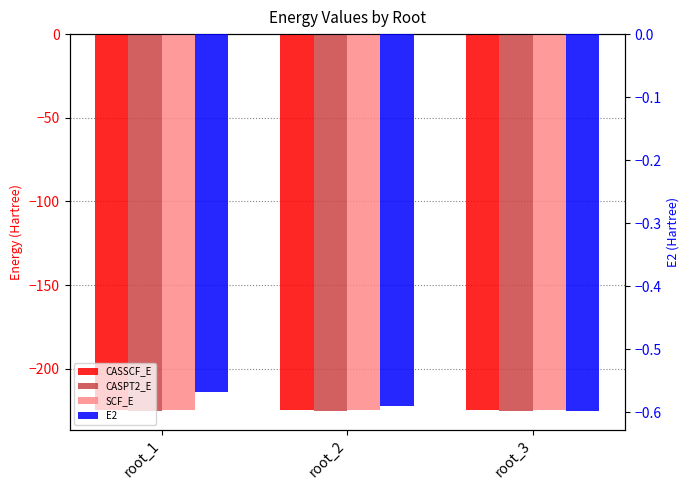

Is it true that CASPT2_E equals -225.2 at root_1?

True